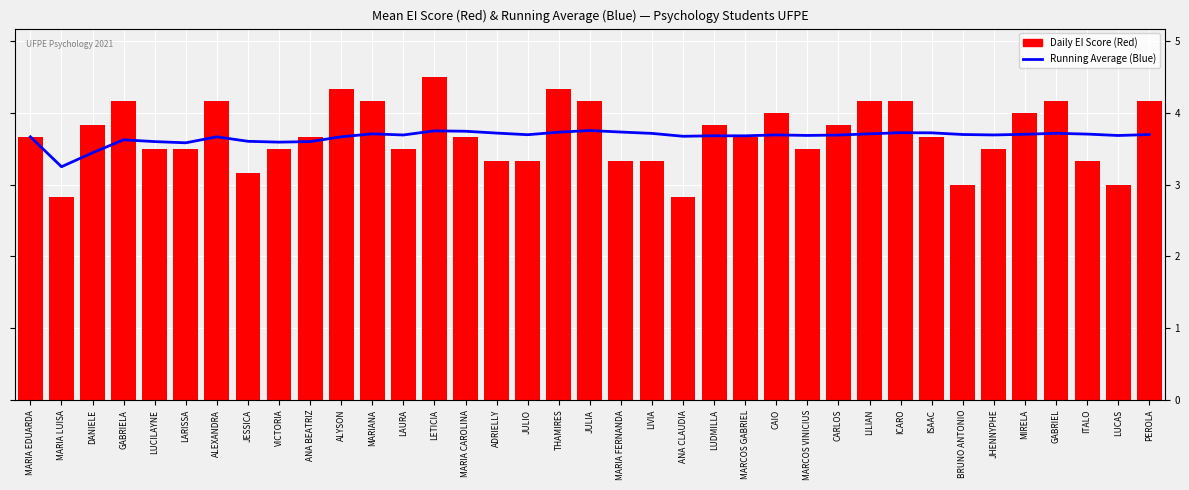

At MARIA LUISA, list the series in order from largest to smallest.

Running Average (Blue), Daily EI Score (Red)